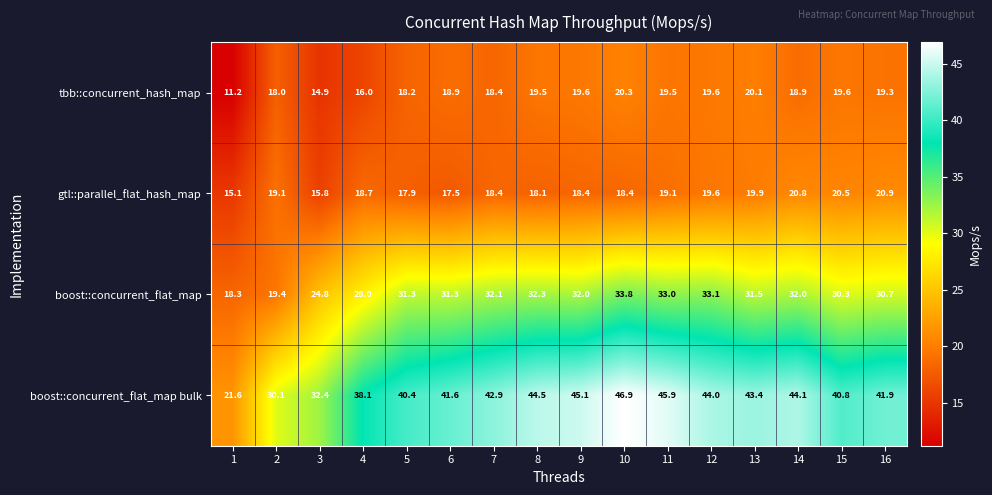

What is the approximate value of gtl::parallel_flat_hash_map at 6?

17.5